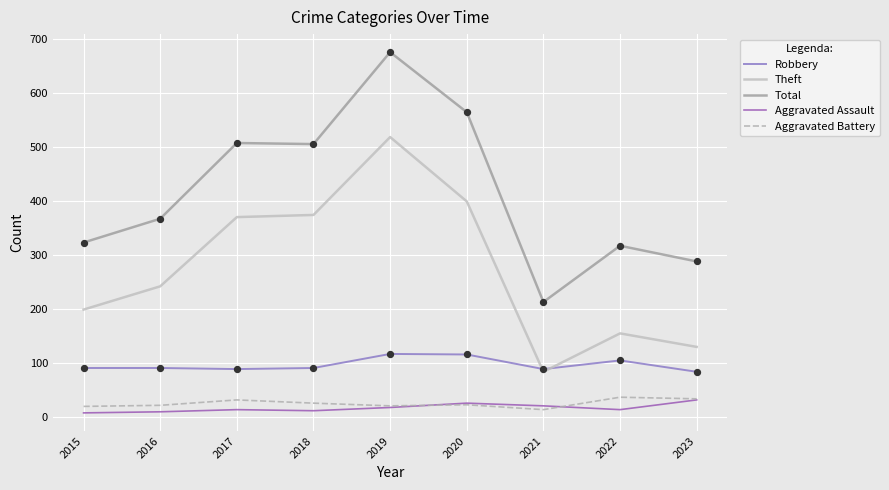

Which series has the largest total across all categories?

Total